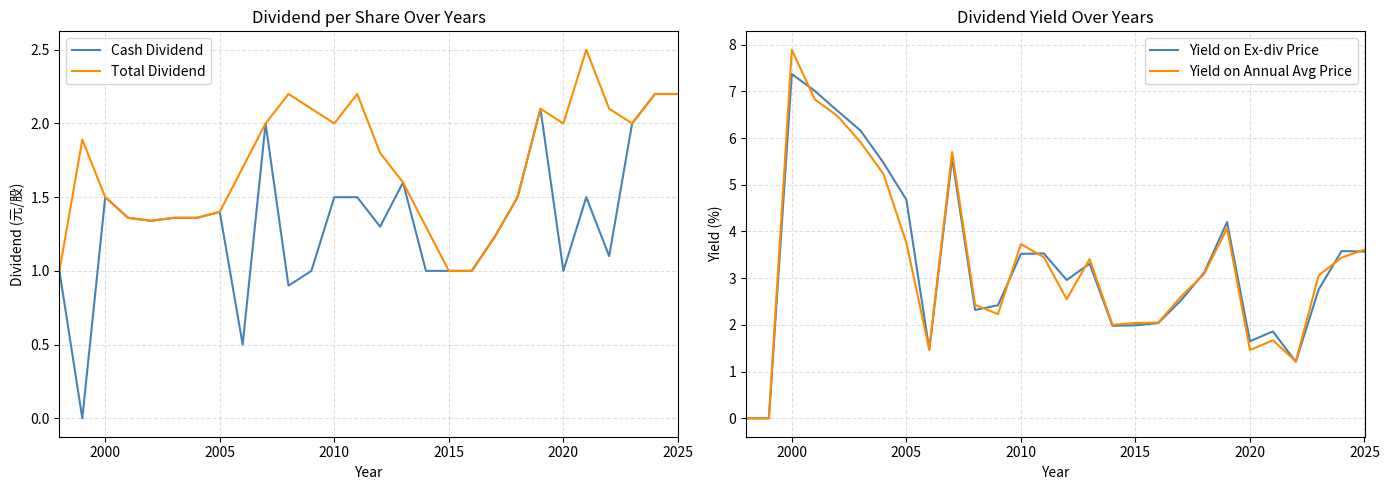

What is the approximate value of Yield on Ex-div Price at 2000?

7.4